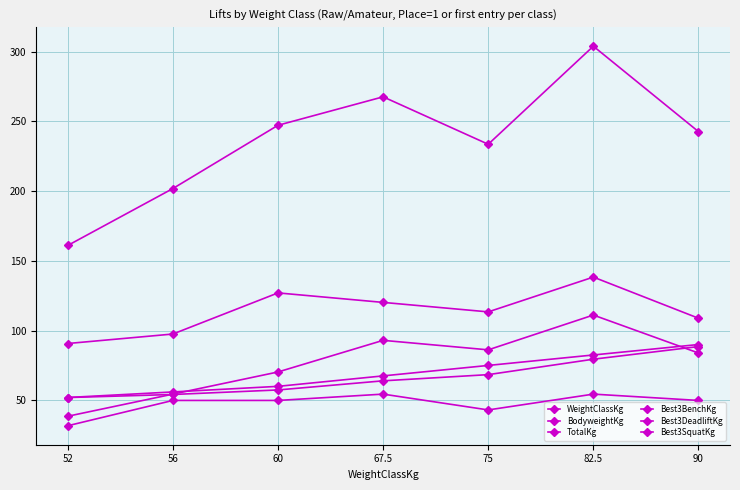

What is the highest value of the Best3DeadliftKg series?

138.3